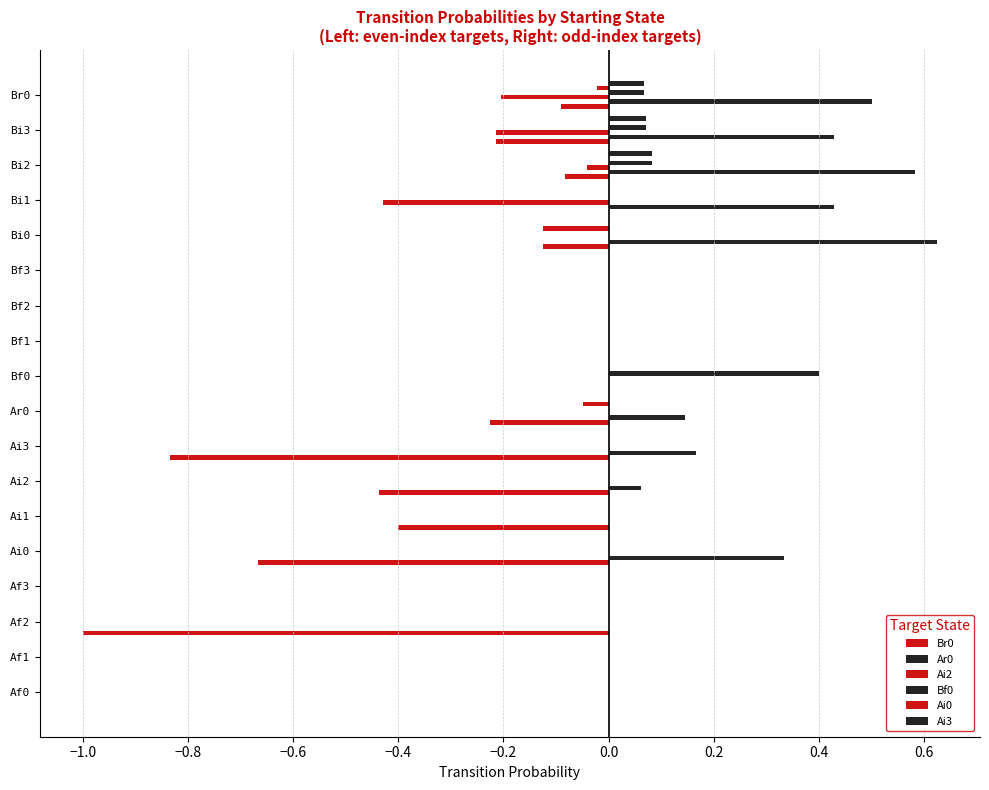

Count the number of data series in this chart.

6